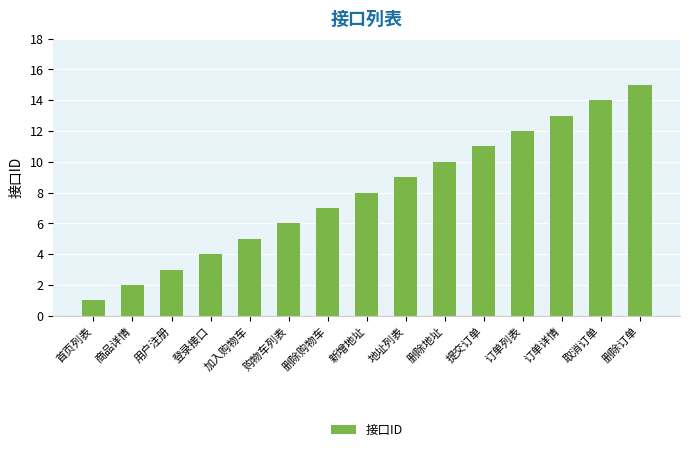

What is the minimum value shown in the chart?

1